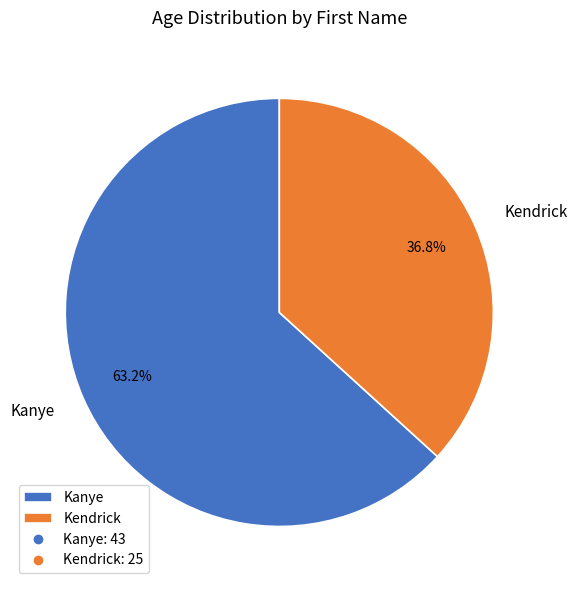

What is the largest slice in the pie chart?

Kanye